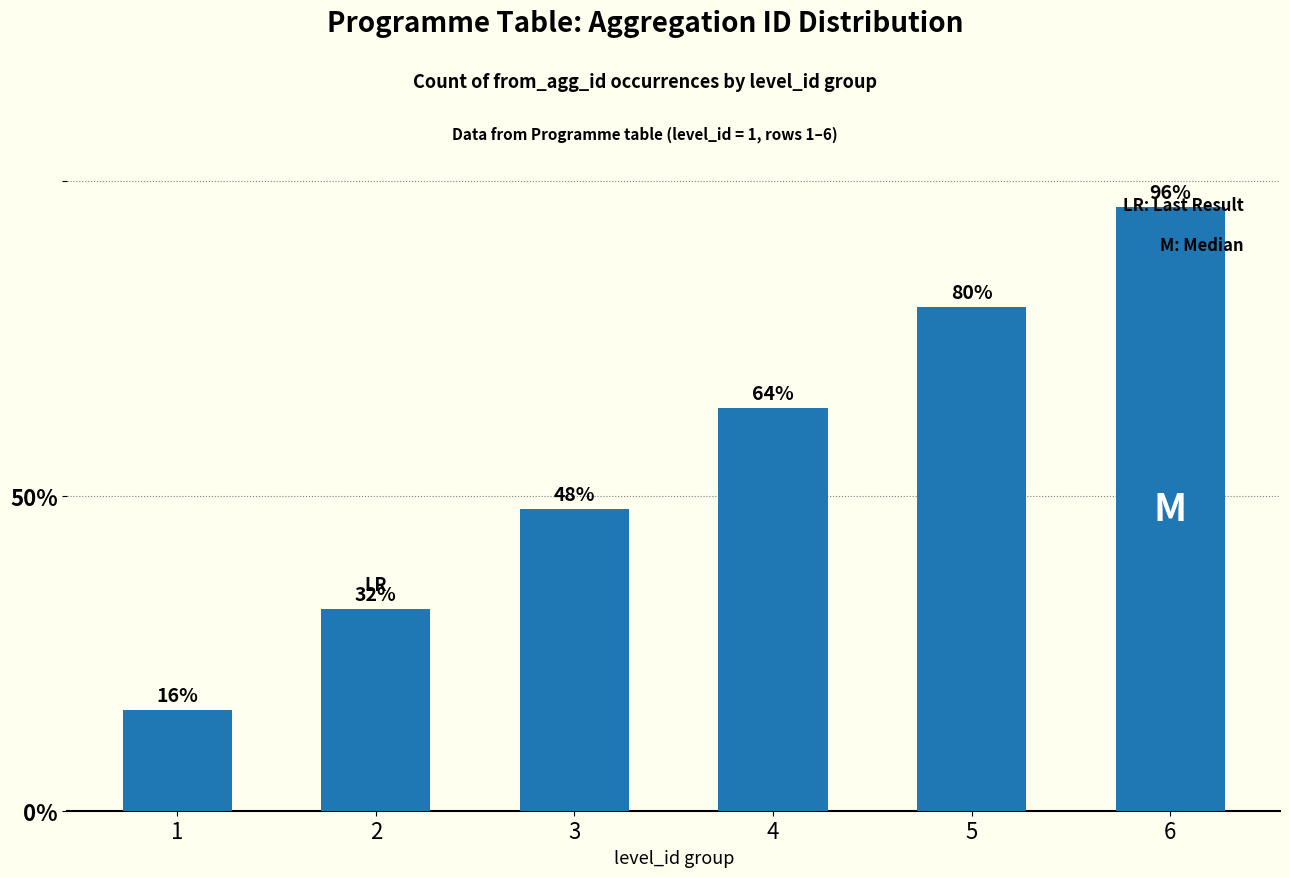

Rank the categories by value from highest to lowest.

6, 5, 4, 3, 2, 1